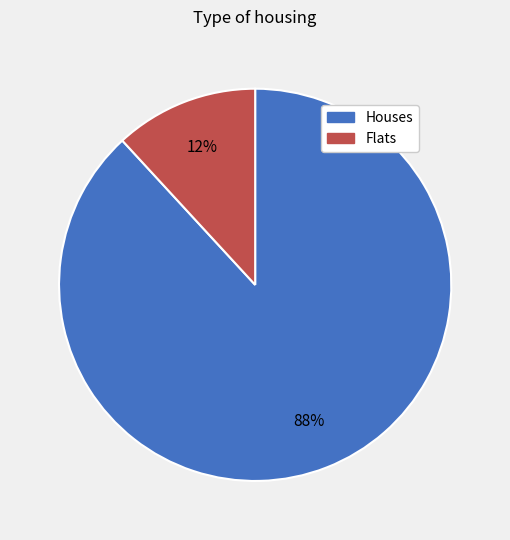

Is there a majority slice in this chart?

Yes